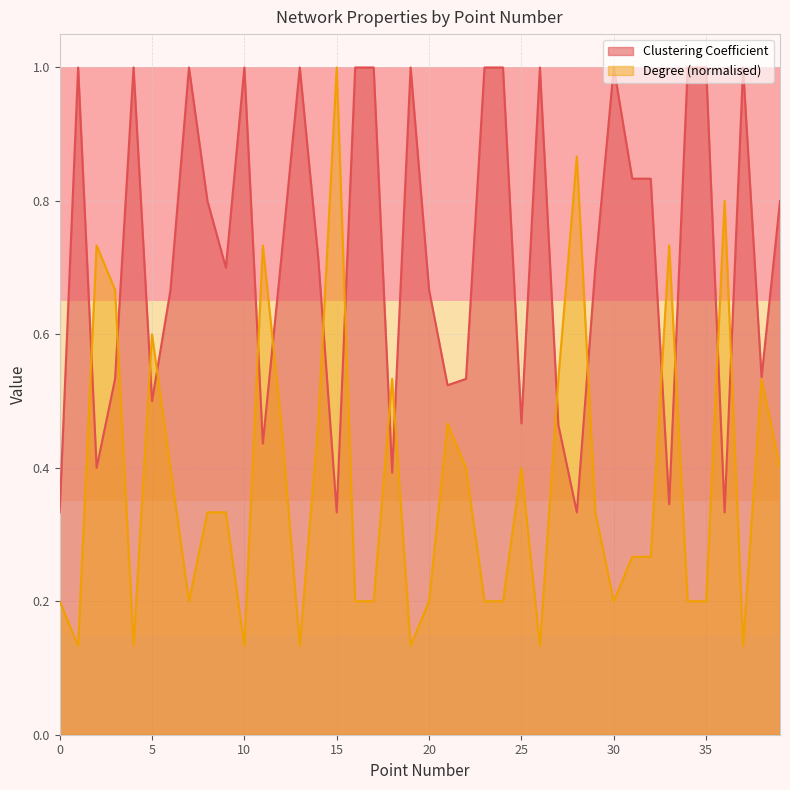

Reading right to left, extract all data points from this chart.

Clustering Coefficient: 39=0.8	38=0.5	37=1.0	36=0.3	35=1.0	34=1.0	33=0.3	32=0.8	31=0.8	30=1.0	29=0.7	28=0.3	27=0.5	26=1.0	25=0.5	24=1.0	23=1.0	22=0.5	21=0.5	20=0.7	19=1.0	18=0.4	17=1.0	16=1.0	15=0.3	14=0.7	13=1.0	12=0.7	11=0.4	10=1.0	9=0.7	8=0.8	7=1.0	6=0.7	5=0.5	4=1.0	3=0.5	2=0.4	1=1.0	0=0.3
Degree: 39=0.4	38=0.5	37=0.1	36=0.8	35=0.2	34=0.2	33=0.7	32=0.3	31=0.3	30=0.2	29=0.3	28=0.9	27=0.5	26=0.1	25=0.4	24=0.2	23=0.2	22=0.4	21=0.5	20=0.2	19=0.1	18=0.5	17=0.2	16=0.2	15=1.0	14=0.5	13=0.1	12=0.5	11=0.7	10=0.1	9=0.3	8=0.3	7=0.2	6=0.4	5=0.6	4=0.1	3=0.7	2=0.7	1=0.1	0=0.2